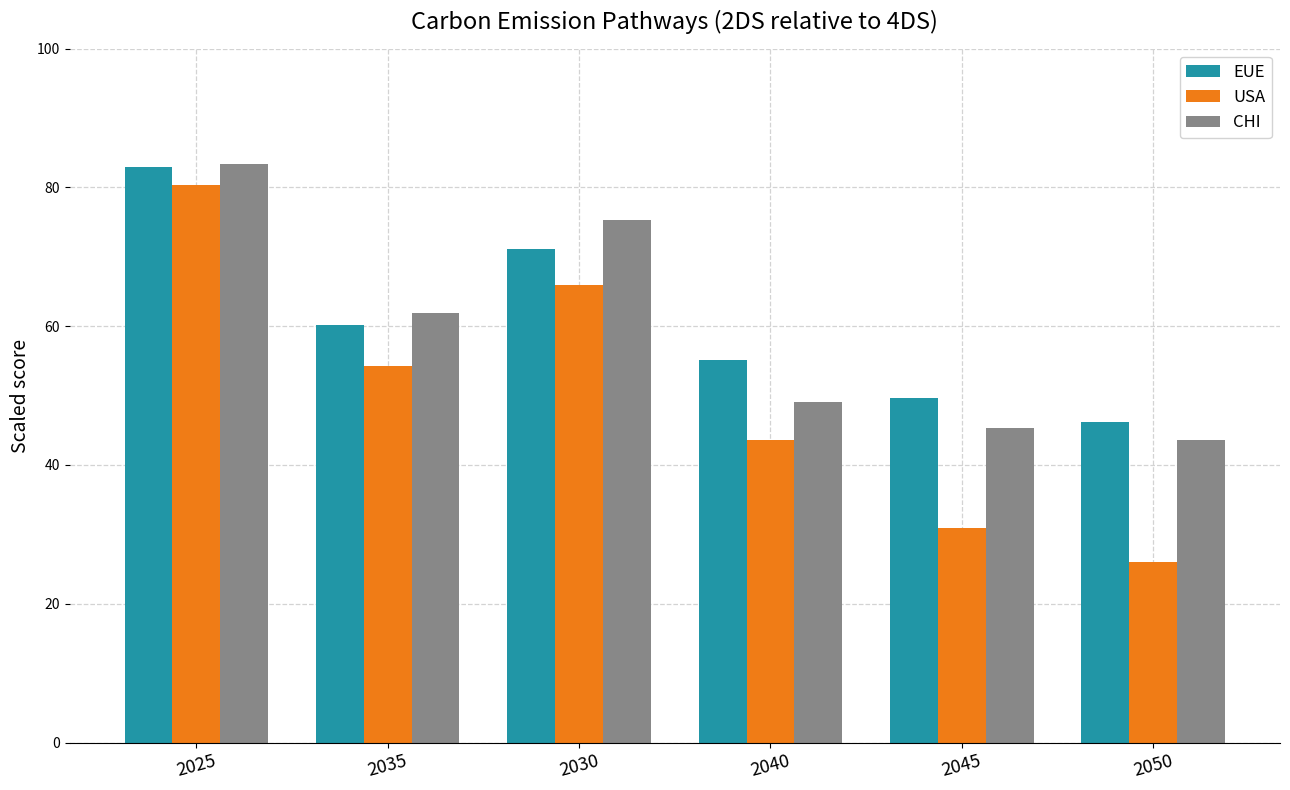

What is the difference between the EUE values at 2045 and 2025?

33.3